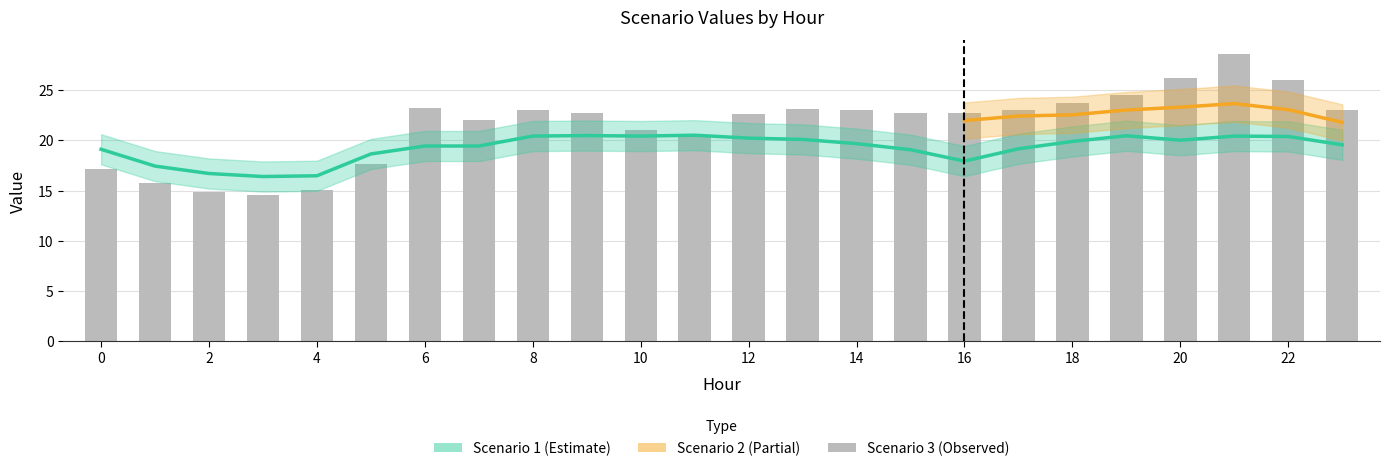

Which series has the largest total across all categories?

Scenario 3